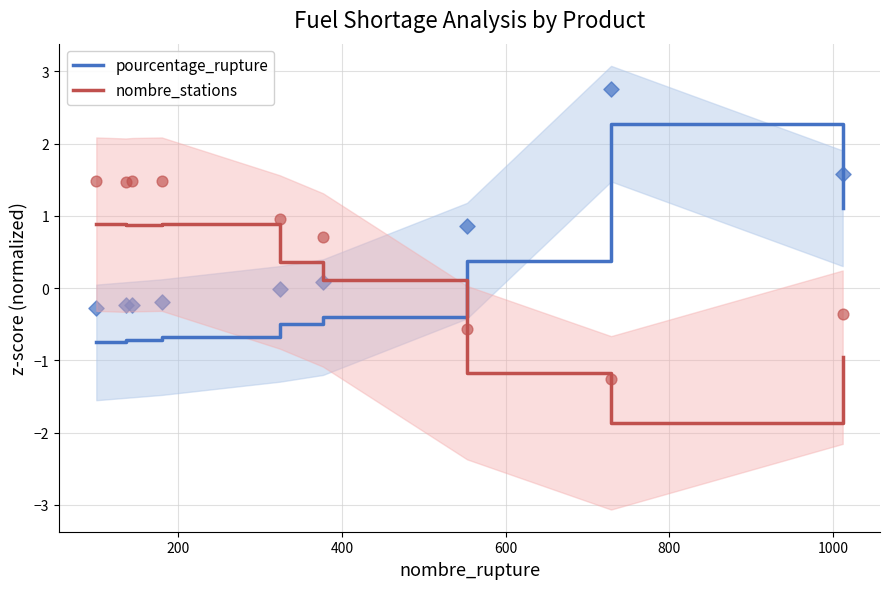

Which series reaches the minimum Y coordinate?

nombre_stations